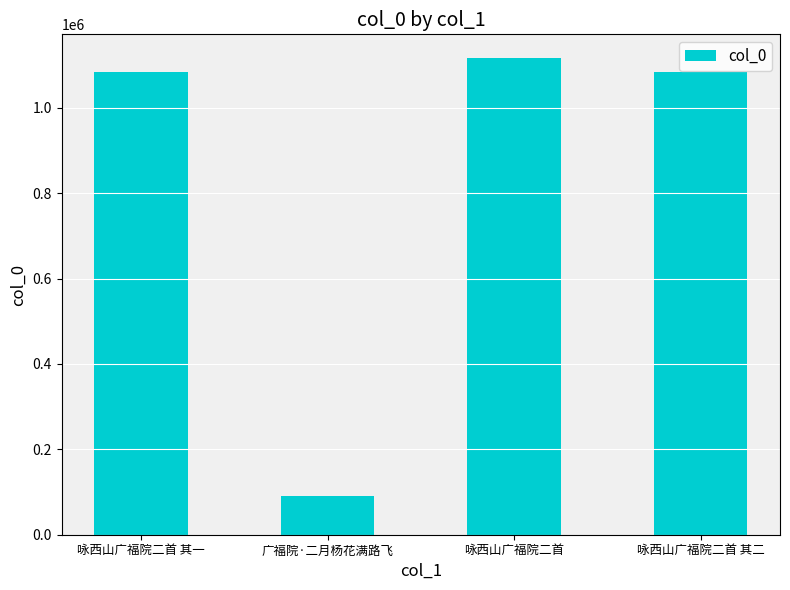

What value does the data have at 咏西山广福院二首 其二?

1082548